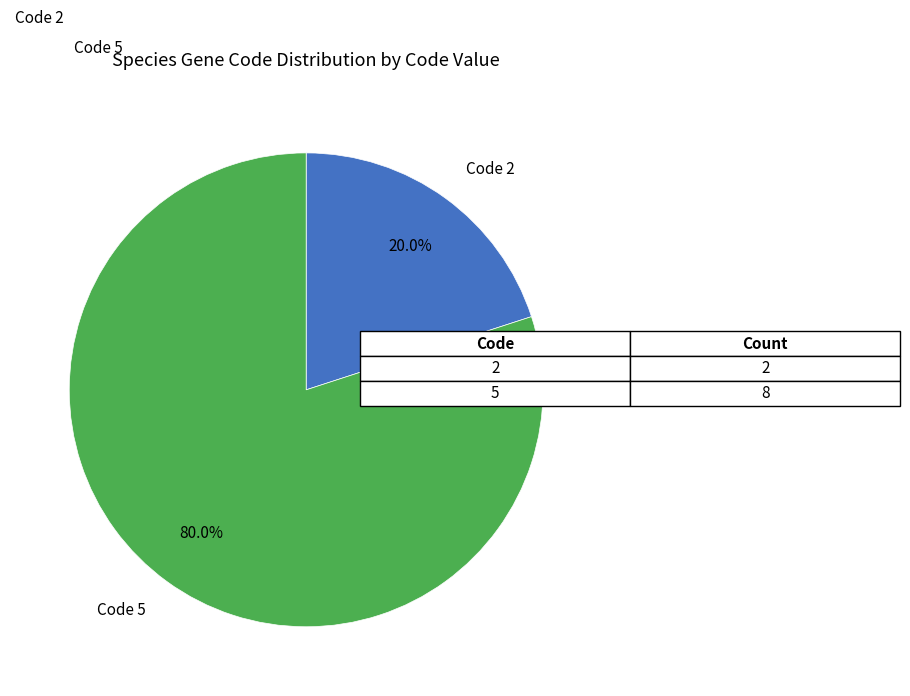

Does any single category account for the majority?

Yes